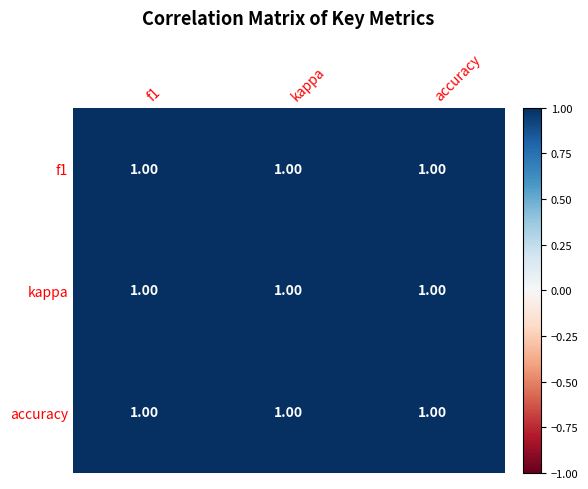

True or false: kappa has a value of 1.7 at accuracy.

False